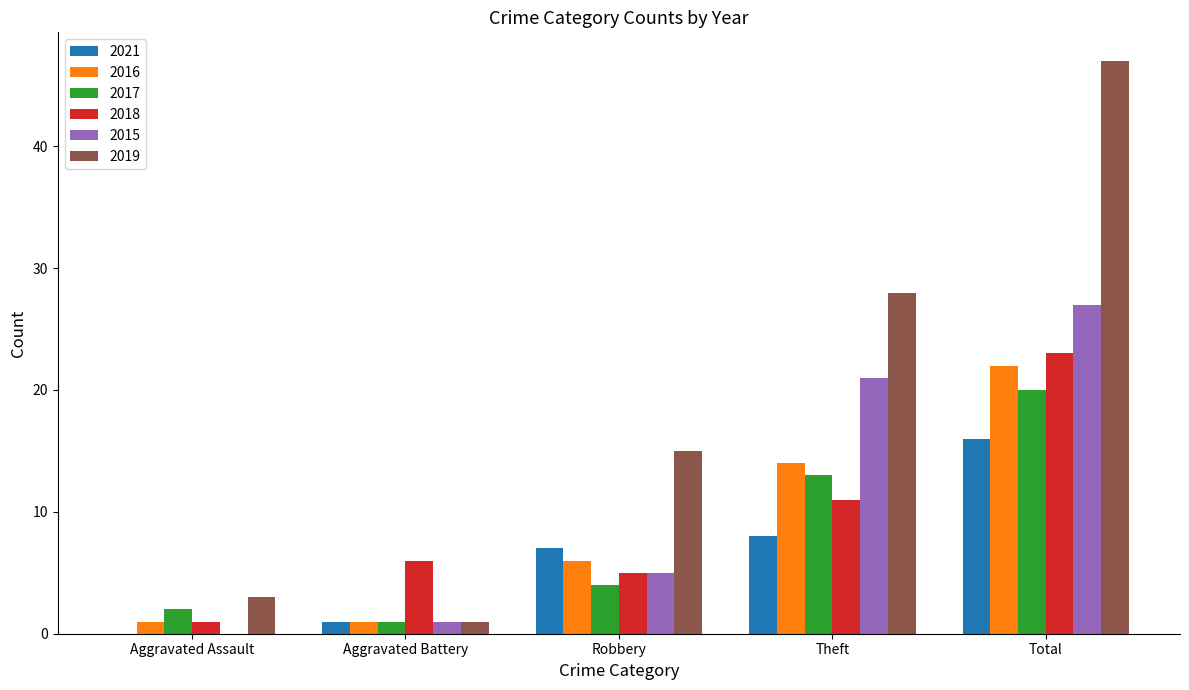

What is the sum of all 2016 values?

44